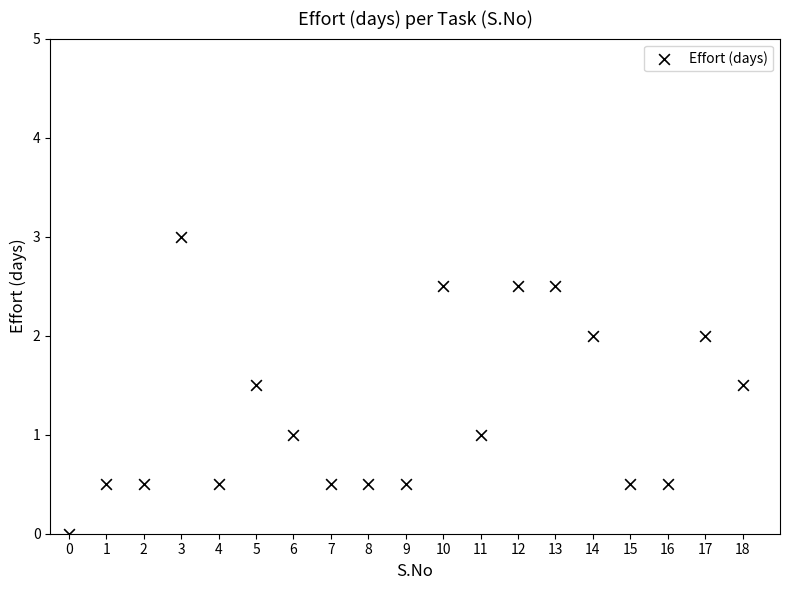

What is the range of Y values (max minus min)?

3.0